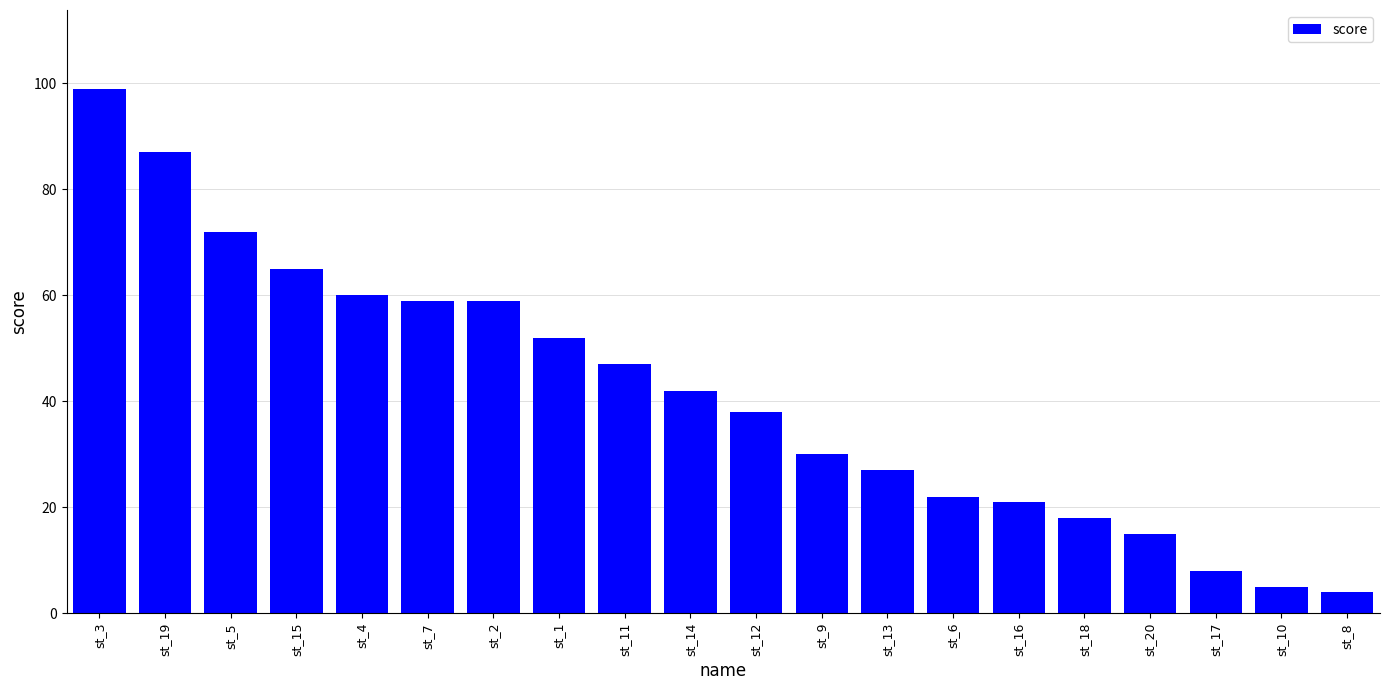

Is it true that the value at st_5 is 41?

False